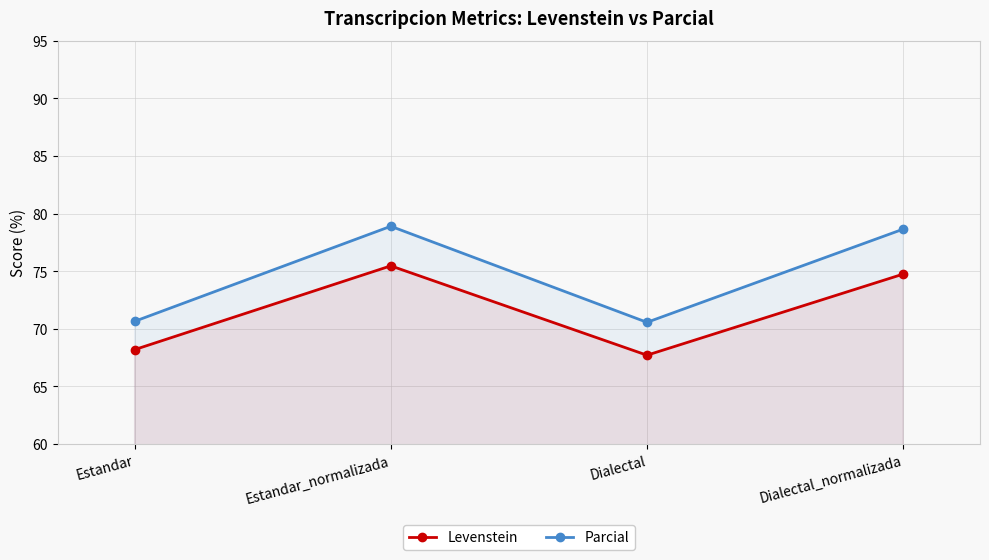

At Dialectal, list the series in order from smallest to largest.

Levenstein, Parcial